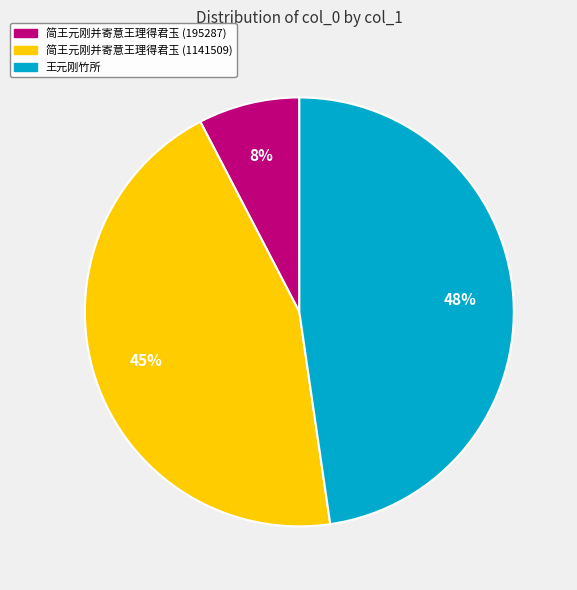

To the nearest percent, what is the average slice percentage?

33%